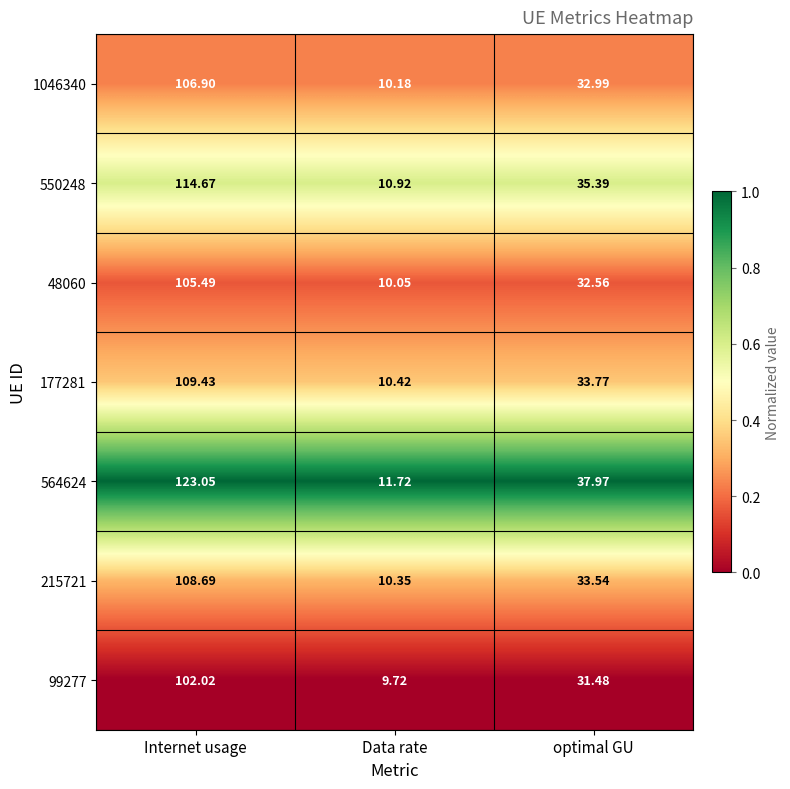

Is the value of 1046340 at Data rate greater than the value of 177281 at Data rate?

No